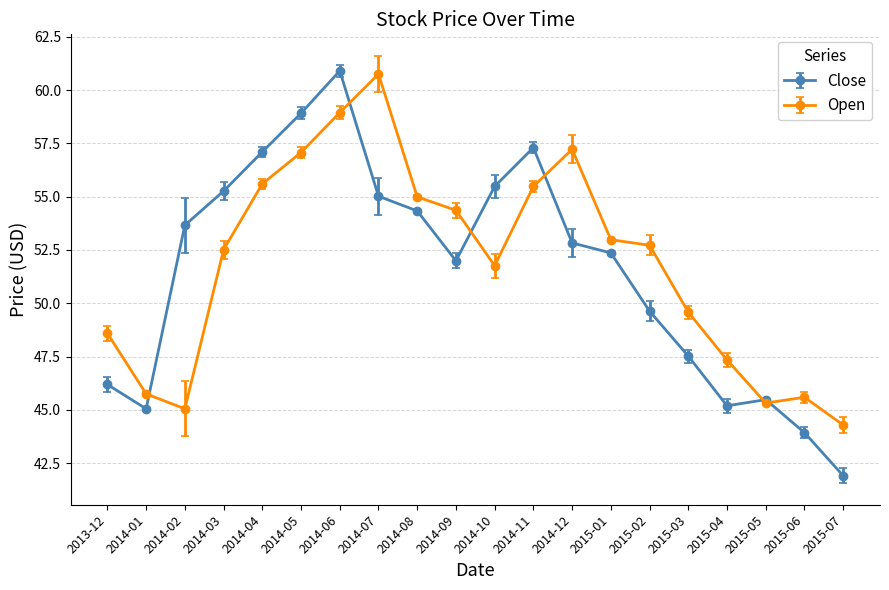

Is the value of Open at 2014-09 greater than the value of Close at 2015-01?

Yes